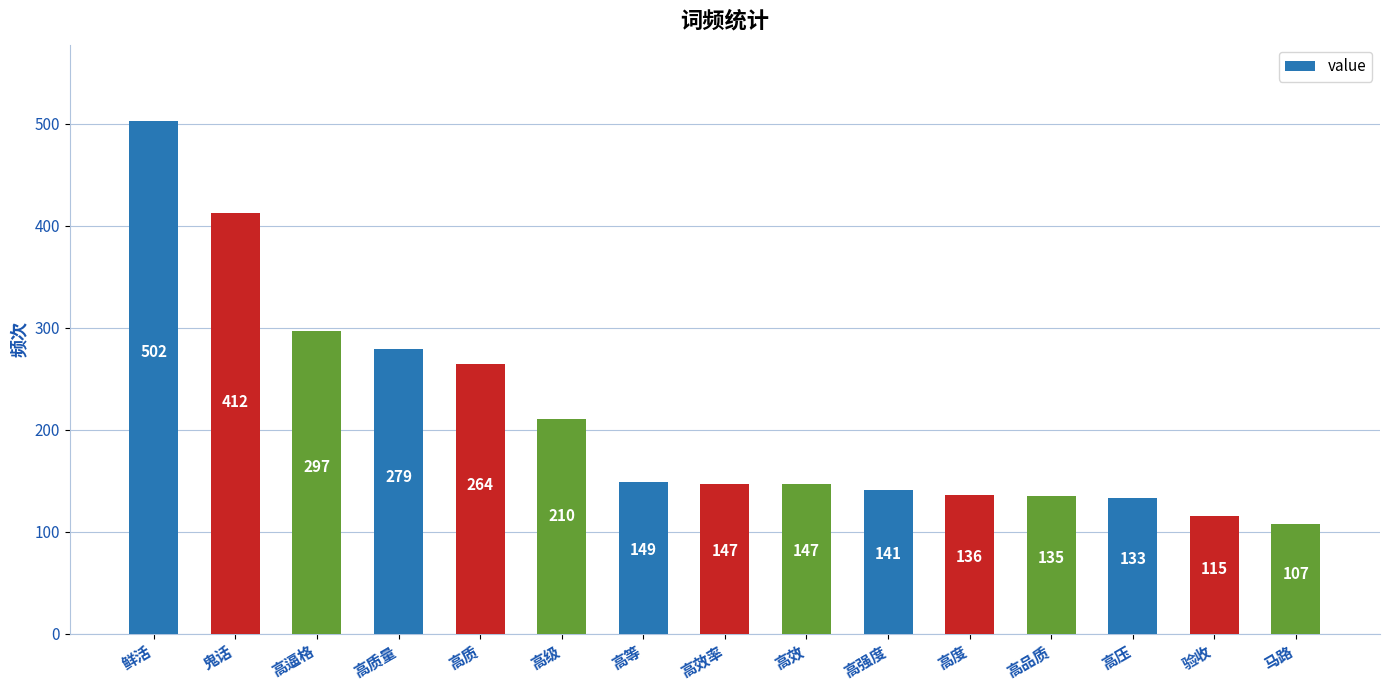

What is the approximate value at 高效, to the nearest 50?

150